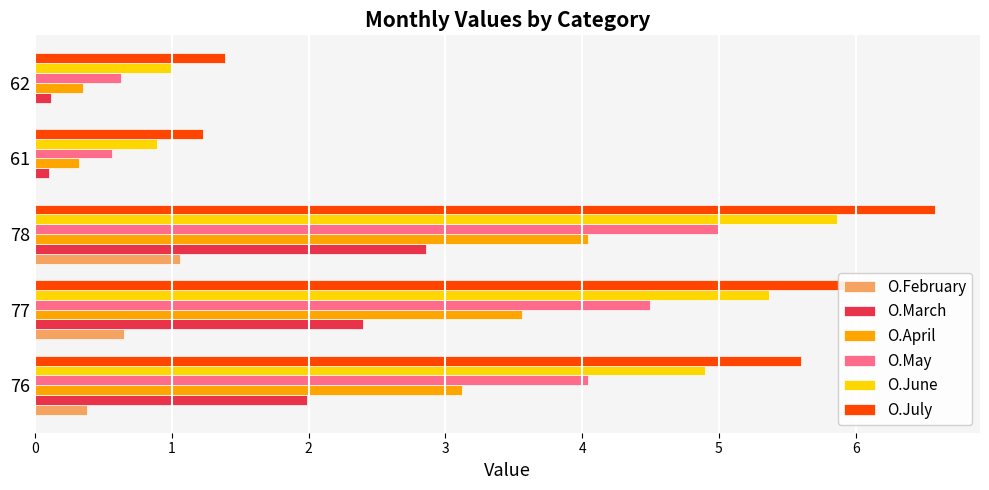

Which category has the highest value in the O.February series?

78